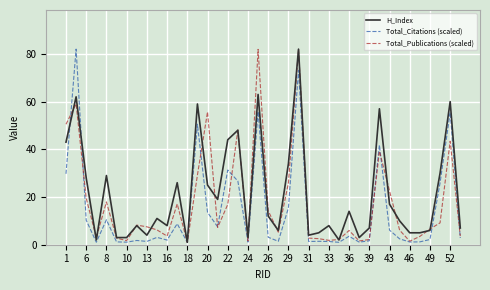

List the series in order of their overall mean, highest first.

H_Index, Total_Publications (scaled), Total_Citations (scaled)